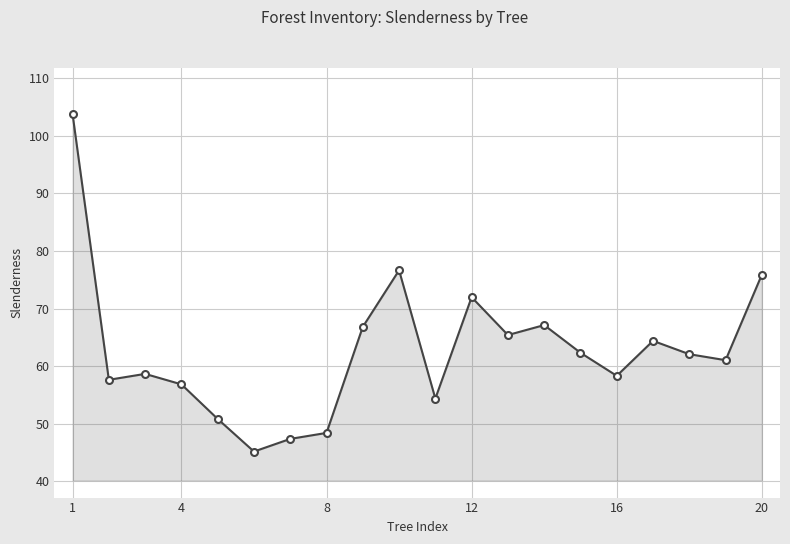

True or false: the data has more than 2 interior local peaks.

True